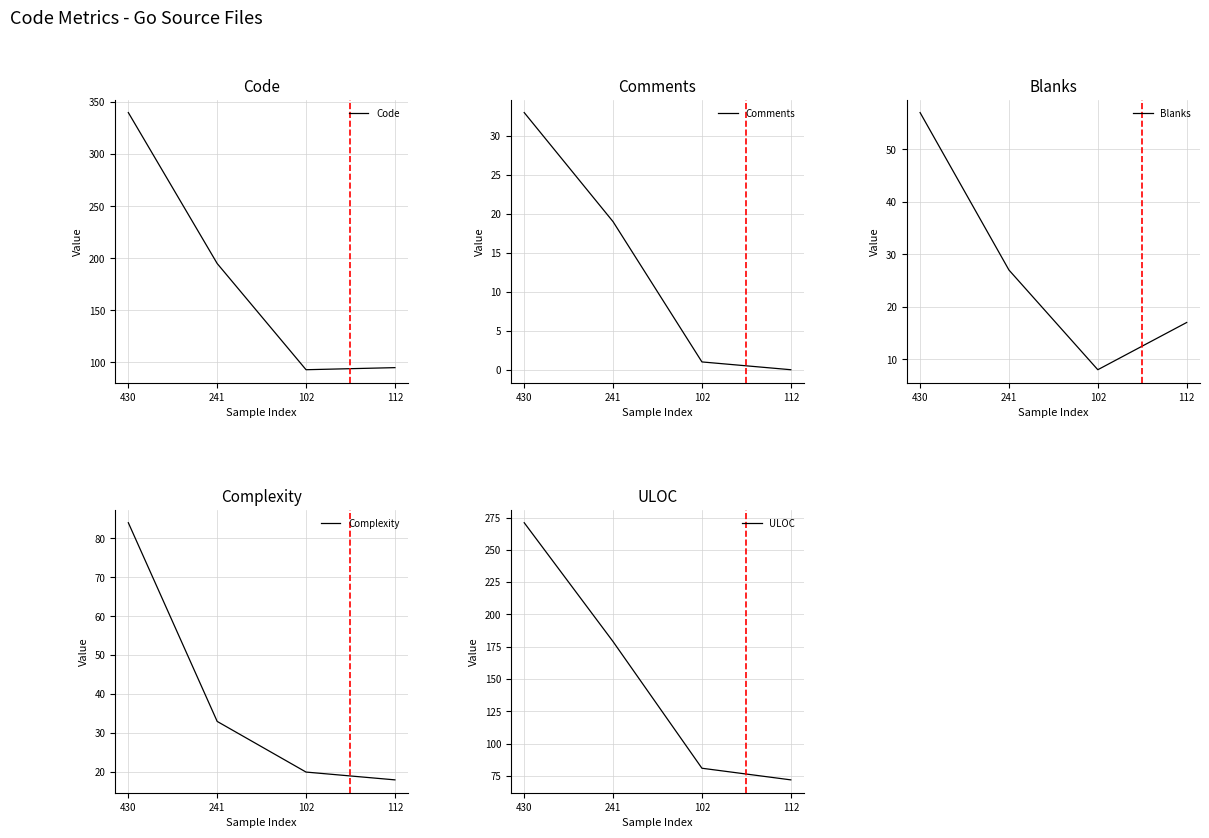

Is the value of Code at 241 greater than the value of Blanks at 112?

Yes